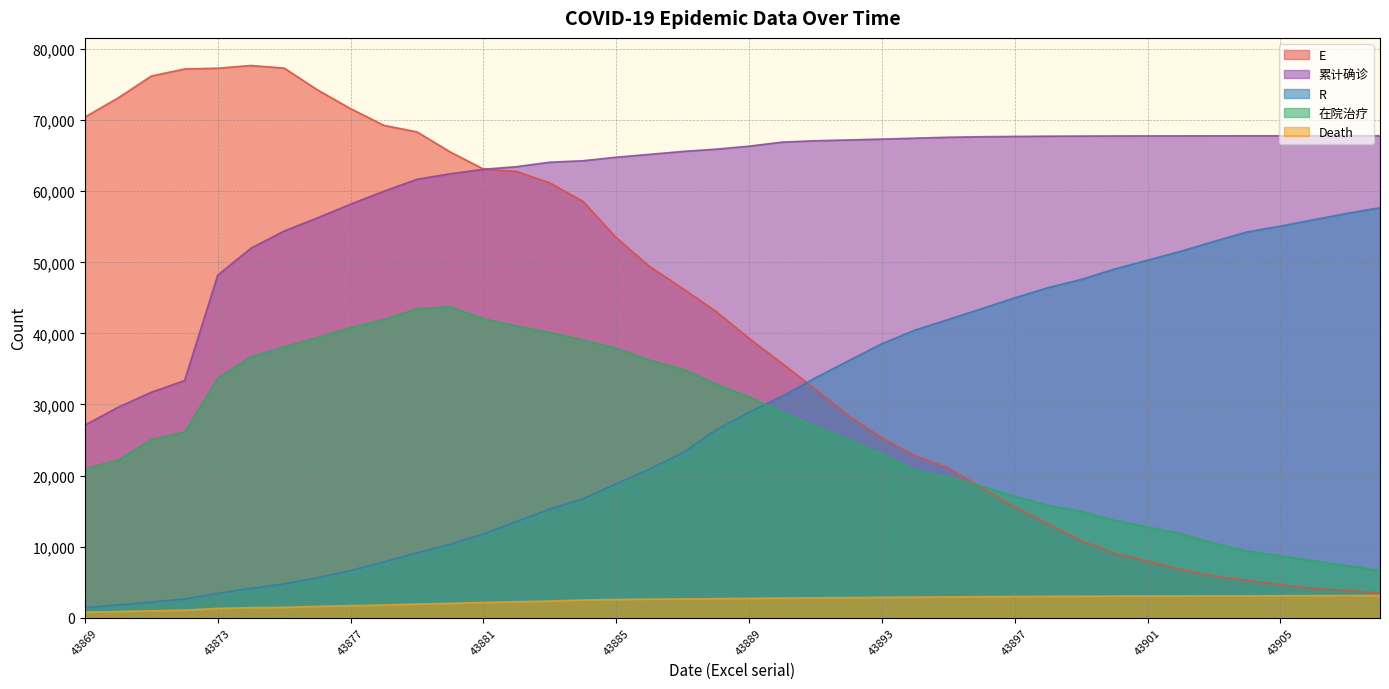

What is the total value across all series at 43907?

139007